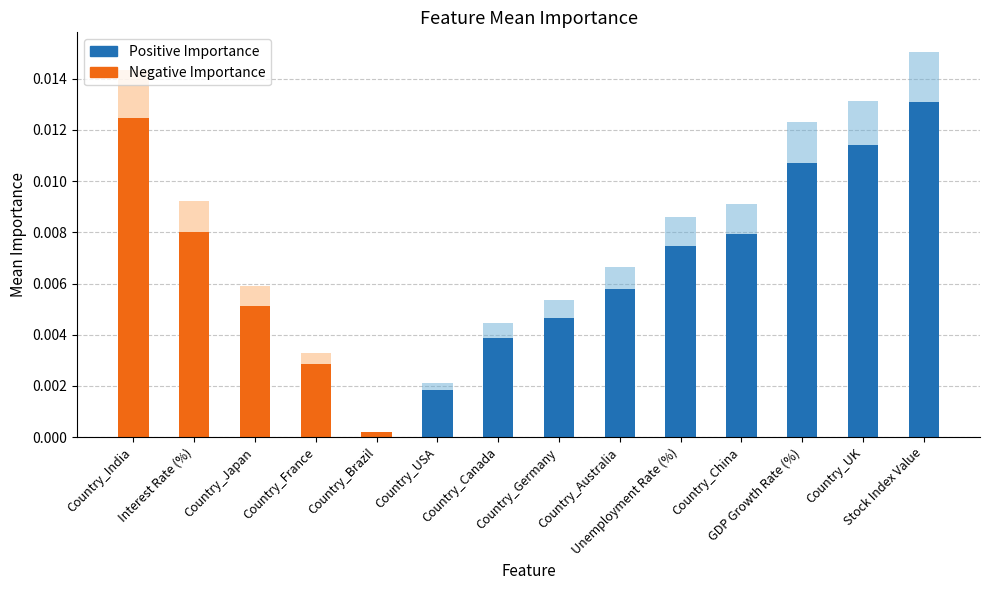

Count the number of values greater than 0.

9